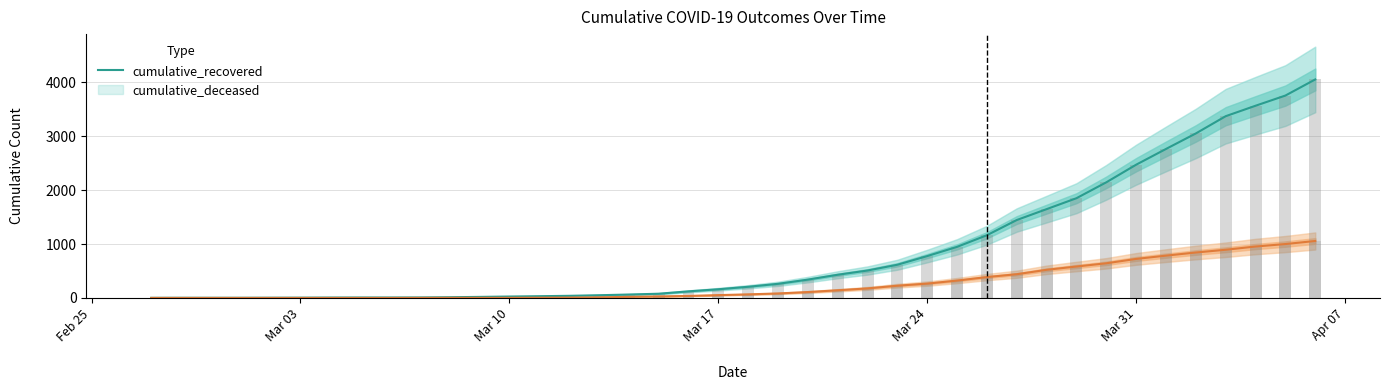

The value of cumulative_recovered at Mar 31 is 3737. True or false?

False